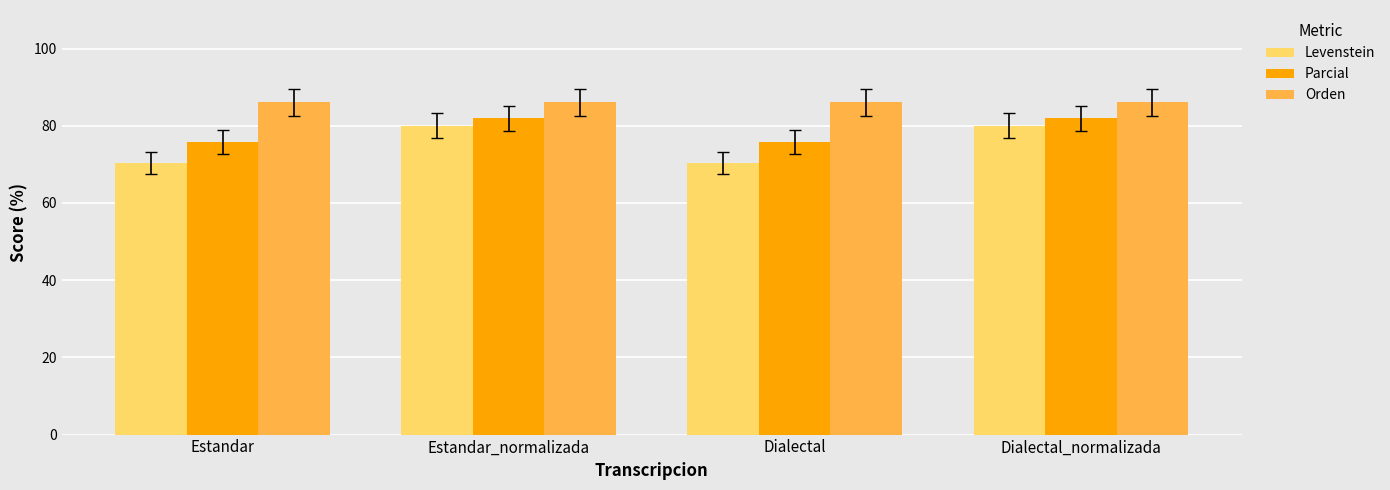

What is the value of the Levenstein bar at the 3rd from the left?

70.5